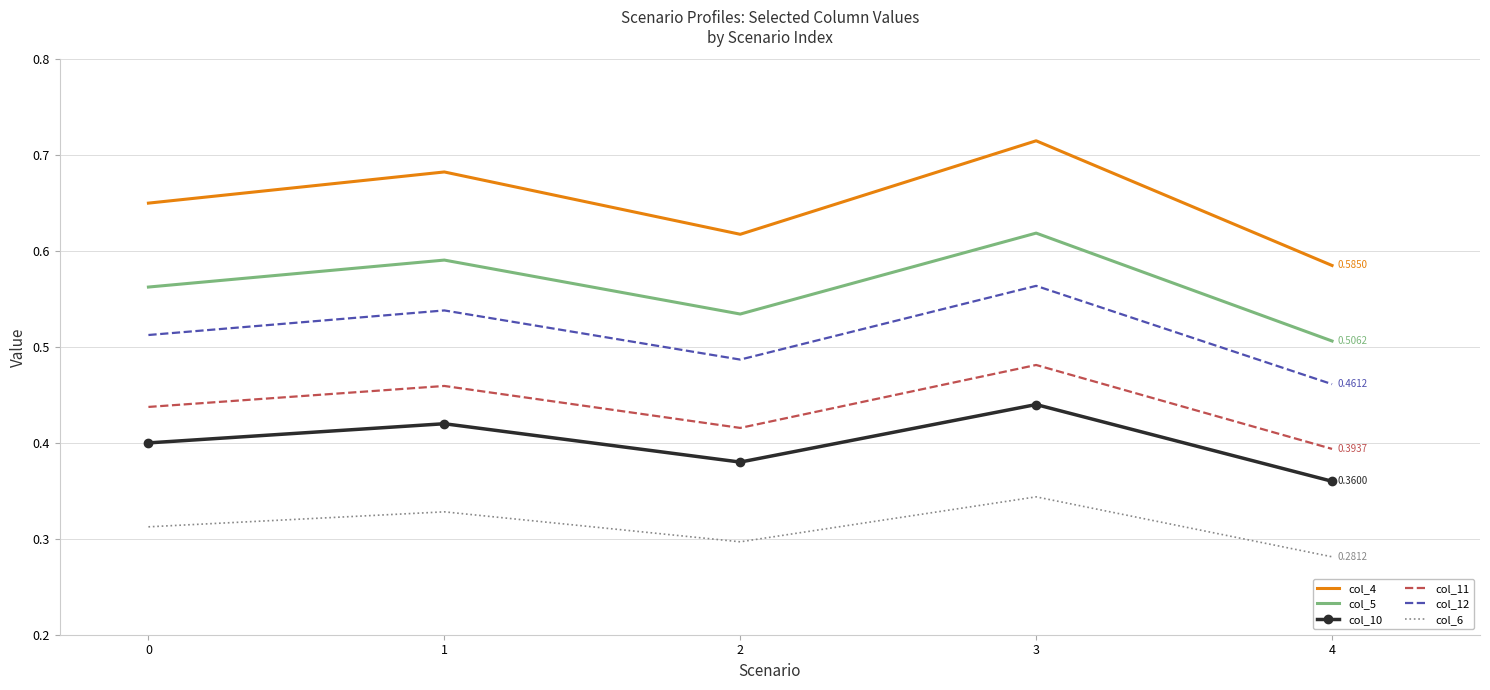

List the series in order of their peak value, highest first.

col_4, col_5, col_12, col_11, col_10, col_6